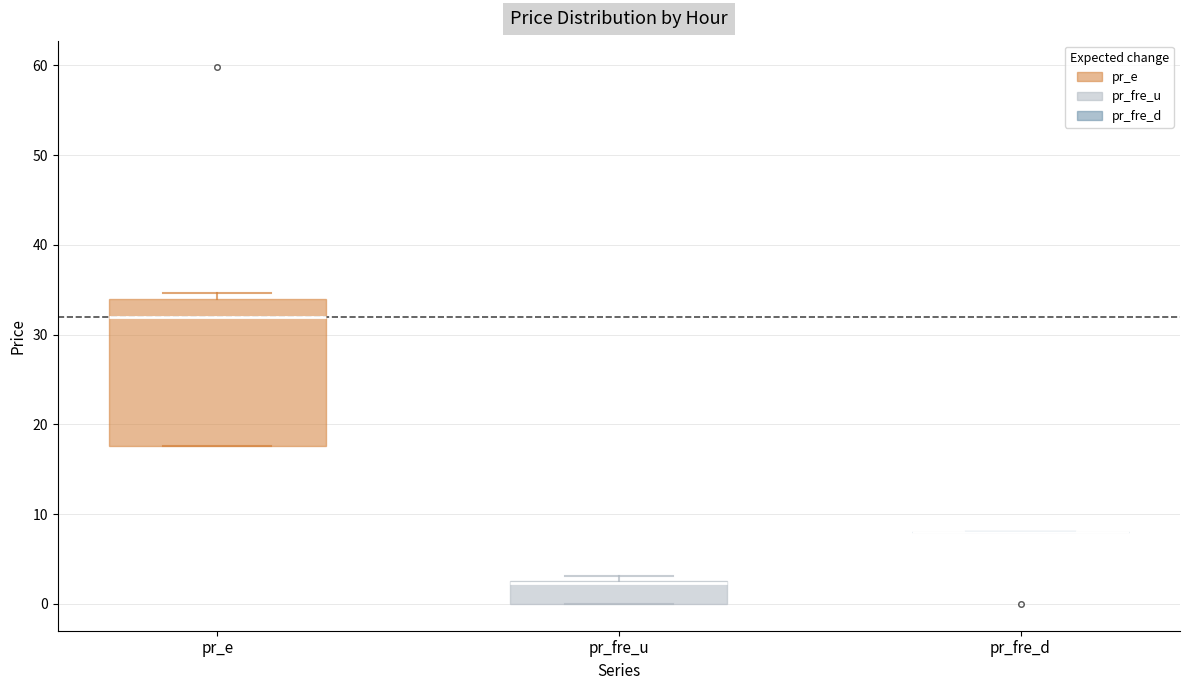

Reading left to right, read every box against the y-axis: the position of its median line, the range the box covers, and the ends of its whiskers. The values are not printed on the chart, so give them approximately, as read against the axis.

pr_e: median 32, box 18 to 34, whiskers 18 to 35
pr_fre_u: median 2 (drawn on the box's upper edge), box 0 to 3, whiskers 0 to 3 (just above the box's upper edge)
pr_fre_d: box collapsed to a line at 8, whiskers 8 to 8